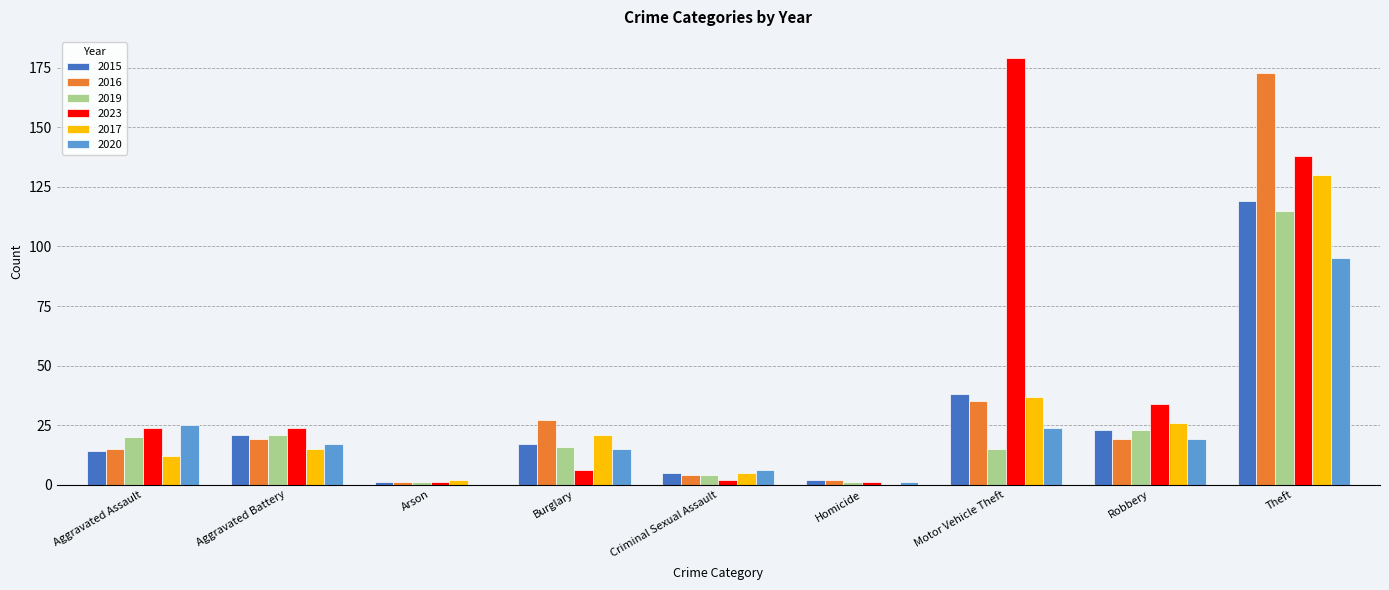

What is the difference between the 2017 values at Criminal Sexual Assault and Burglary?

16